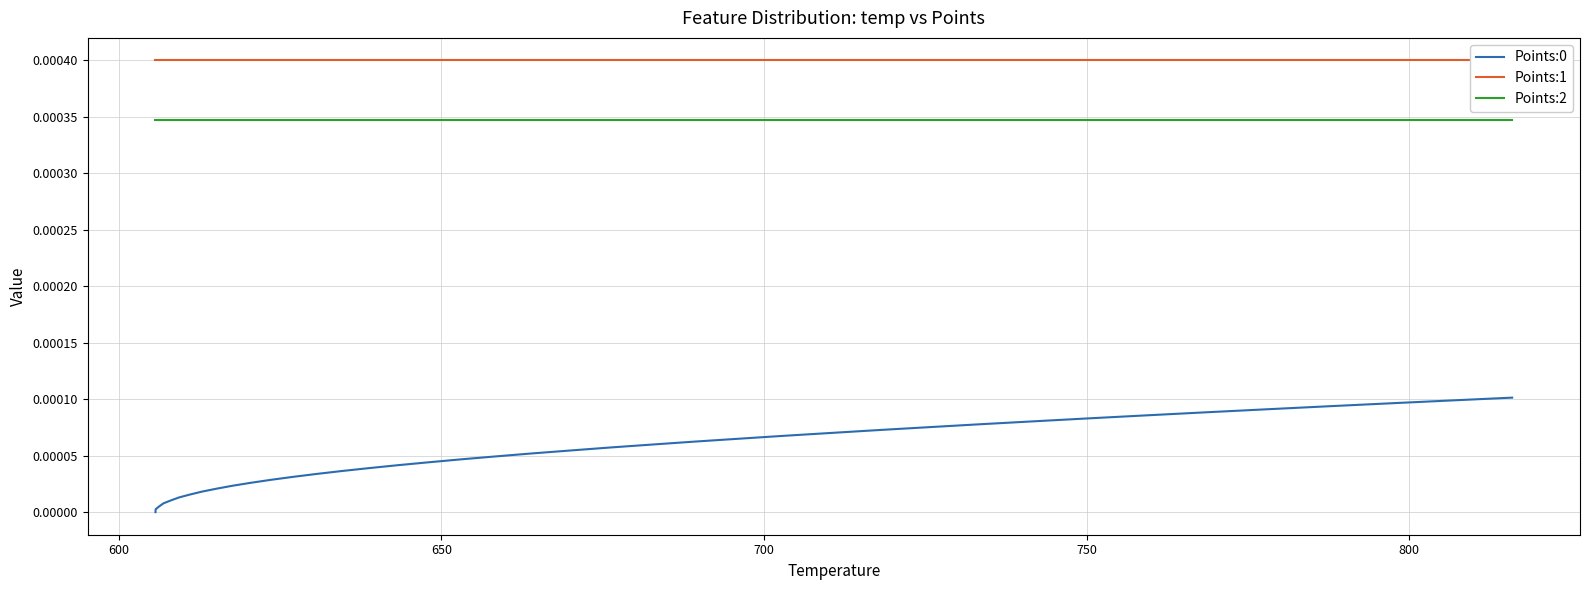

True or false: Points:0 and Points:2 intersect in this chart.

False